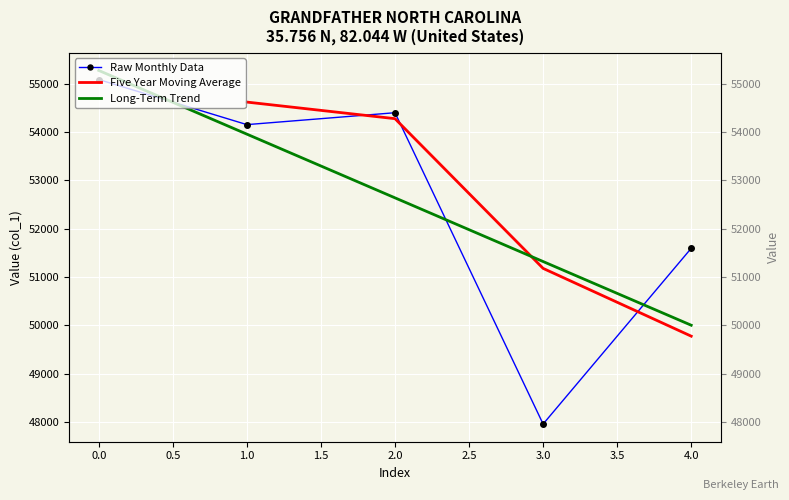

What is the average value?

52636